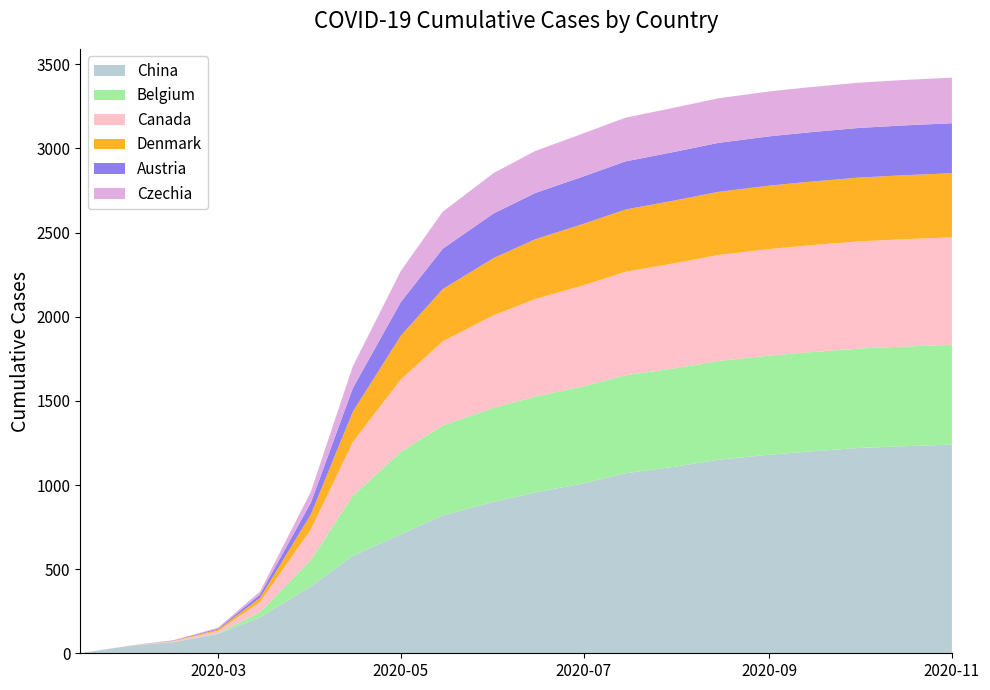

Reading left to right, what are all the values shown in this chart?

China: 2020-01-15=1	2020-02-01=46	2020-02-15=66	2020-03-01=115	2020-03-15=214	2020-04-01=398	2020-04-15=579	2020-05-01=707	2020-05-15=820	2020-06-01=900	2020-06-15=956	2020-07-01=1010	2020-07-15=1070	2020-08-01=1110	2020-08-15=1150	2020-09-01=1180	2020-09-15=1200	2020-10-01=1220	2020-10-15=1230	2020-11-01=1240
Belgium: 2020-01-15=0	2020-02-01=0	2020-02-15=1	2020-03-01=3	2020-03-15=30	2020-04-01=158	2020-04-15=357	2020-05-01=490	2020-05-15=534	2020-06-01=559	2020-06-15=570	2020-07-01=577	2020-07-15=582	2020-08-01=585	2020-08-15=587	2020-09-01=589	2020-09-15=590	2020-10-01=591	2020-10-15=592	2020-11-01=593
Canada: 2020-01-15=0	2020-02-01=1	2020-02-15=5	2020-03-01=15	2020-03-15=60	2020-04-01=180	2020-04-15=320	2020-05-01=430	2020-05-15=500	2020-06-01=550	2020-06-15=580	2020-07-01=600	2020-07-15=615	2020-08-01=625	2020-08-15=630	2020-09-01=633	2020-09-15=635	2020-10-01=637	2020-10-15=638	2020-11-01=639
Denmark: 2020-01-15=0	2020-02-01=0	2020-02-15=2	2020-03-01=8	2020-03-15=25	2020-04-01=90	2020-04-15=180	2020-05-01=260	2020-05-15=310	2020-06-01=340	2020-06-15=355	2020-07-01=365	2020-07-15=370	2020-08-01=373	2020-08-15=375	2020-09-01=377	2020-09-15=378	2020-10-01=379	2020-10-15=380	2020-11-01=381
Austria: 2020-01-15=0	2020-02-01=0	2020-02-15=2	2020-03-01=6	2020-03-15=20	2020-04-01=70	2020-04-15=140	2020-05-01=200	2020-05-15=240	2020-06-01=265	2020-06-15=275	2020-07-01=282	2020-07-15=286	2020-08-01=289	2020-08-15=291	2020-09-01=293	2020-09-15=294	2020-10-01=295	2020-10-15=296	2020-11-01=297
Czechia: 2020-01-15=0	2020-02-01=0	2020-02-15=1	2020-03-01=5	2020-03-15=18	2020-04-01=65	2020-04-15=130	2020-05-01=185	2020-05-15=220	2020-06-01=240	2020-06-15=250	2020-07-01=256	2020-07-15=260	2020-08-01=263	2020-08-15=265	2020-09-01=267	2020-09-15=268	2020-10-01=269	2020-10-15=270	2020-11-01=271